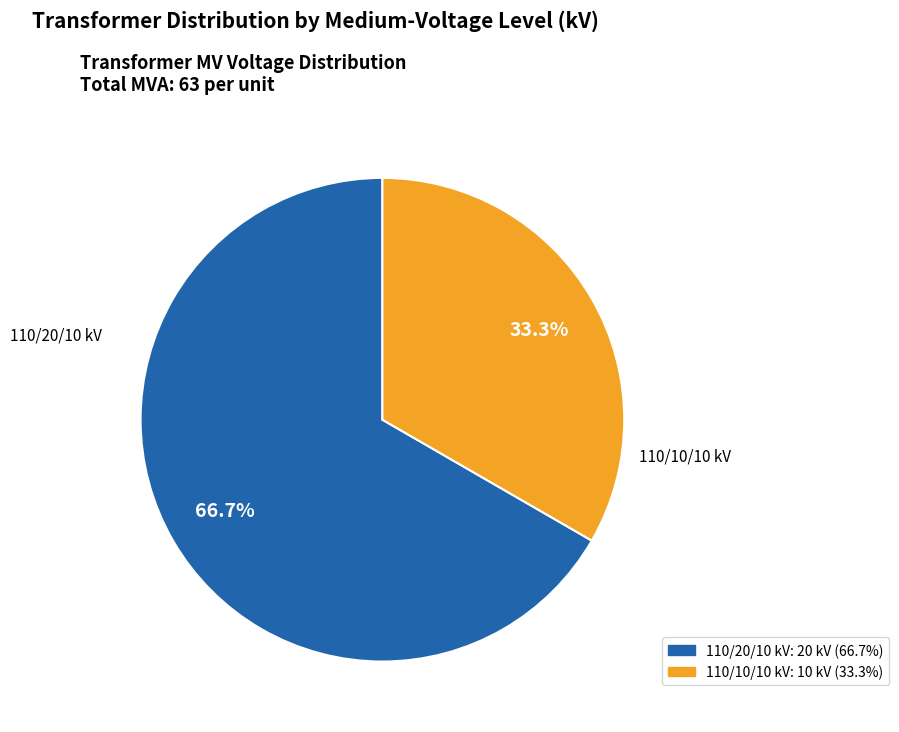

Is there a majority slice in this chart?

Yes